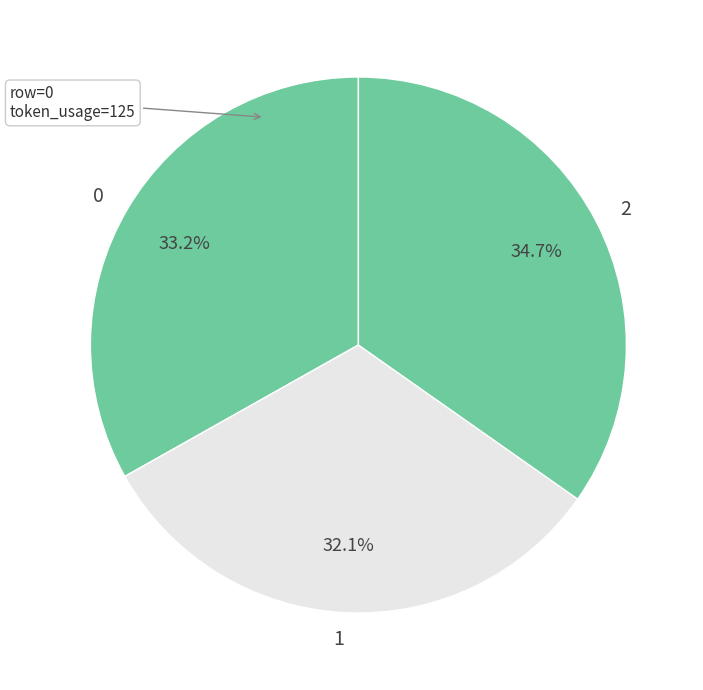

What percentage is the 0 slice, to the nearest percent?

33%